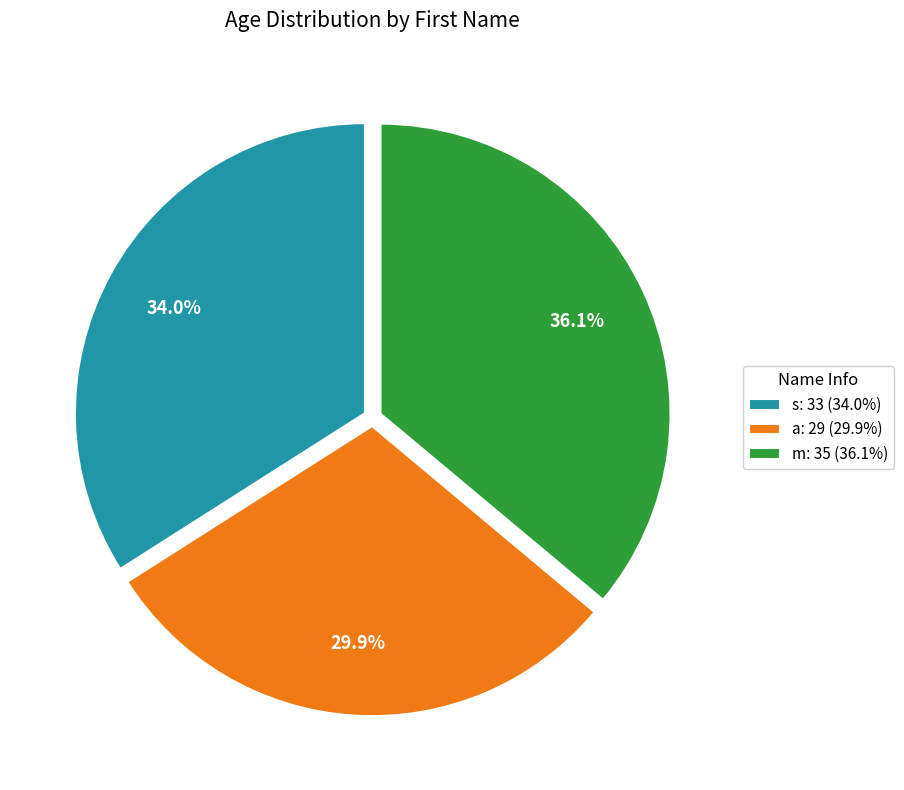

The m slice represents 22% of the pie. True or false?

False